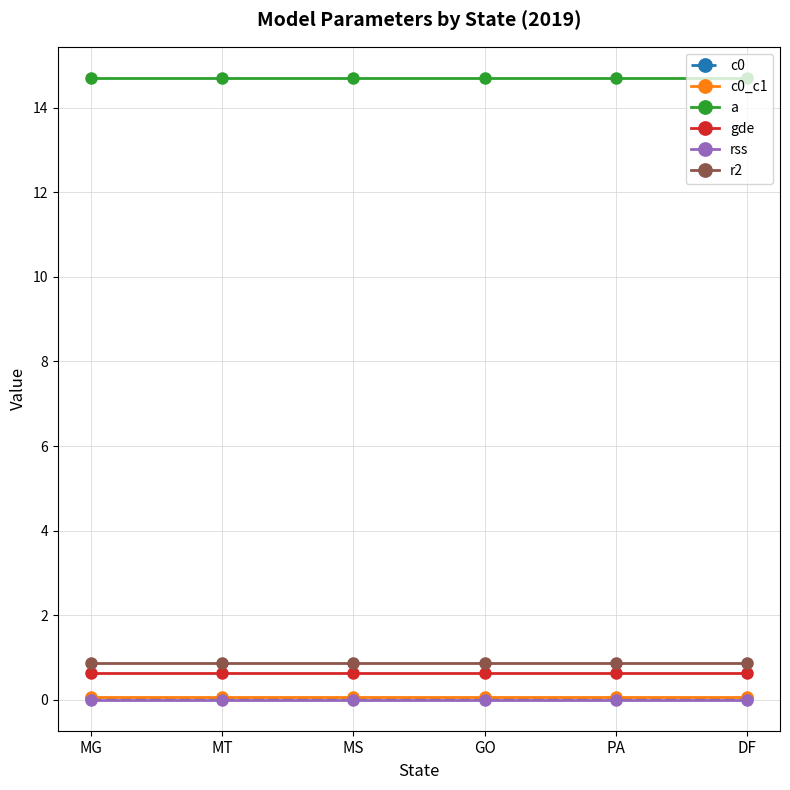

True or false: c0 and gde cross at least once.

False